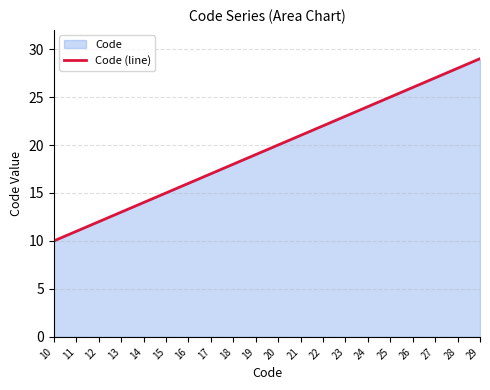

What is the difference between the second highest and minimum values?

18